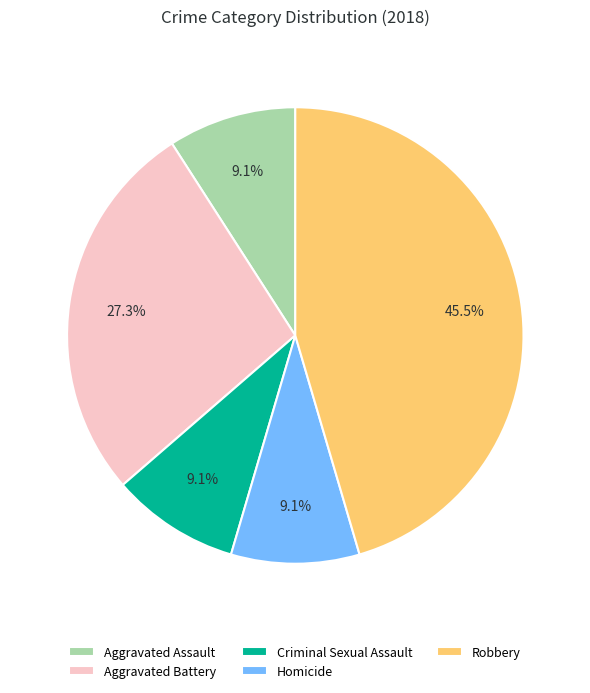

Which has a higher value, Robbery or Criminal Sexual Assault?

Robbery